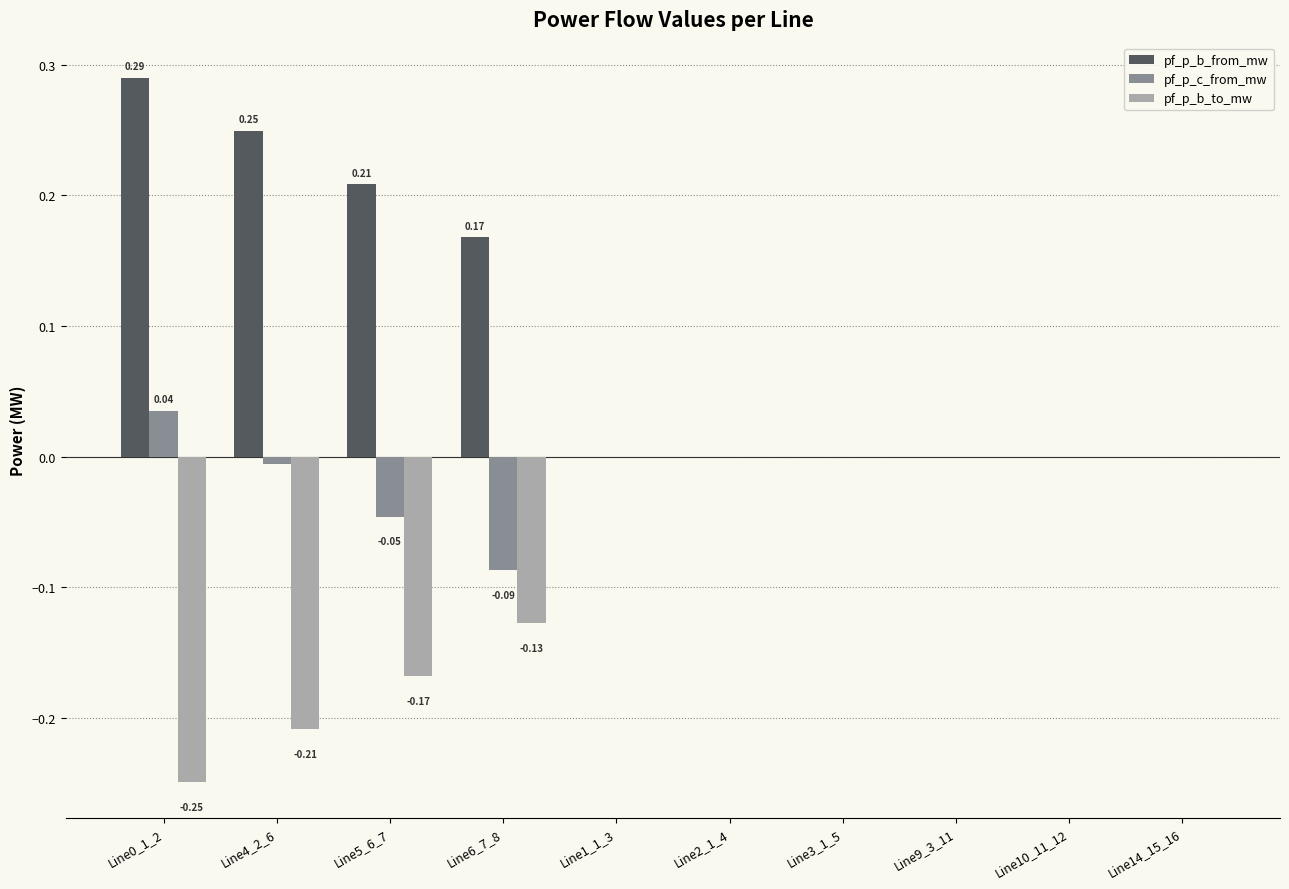

Which series has the largest total across all categories?

pf_p_b_from_mw